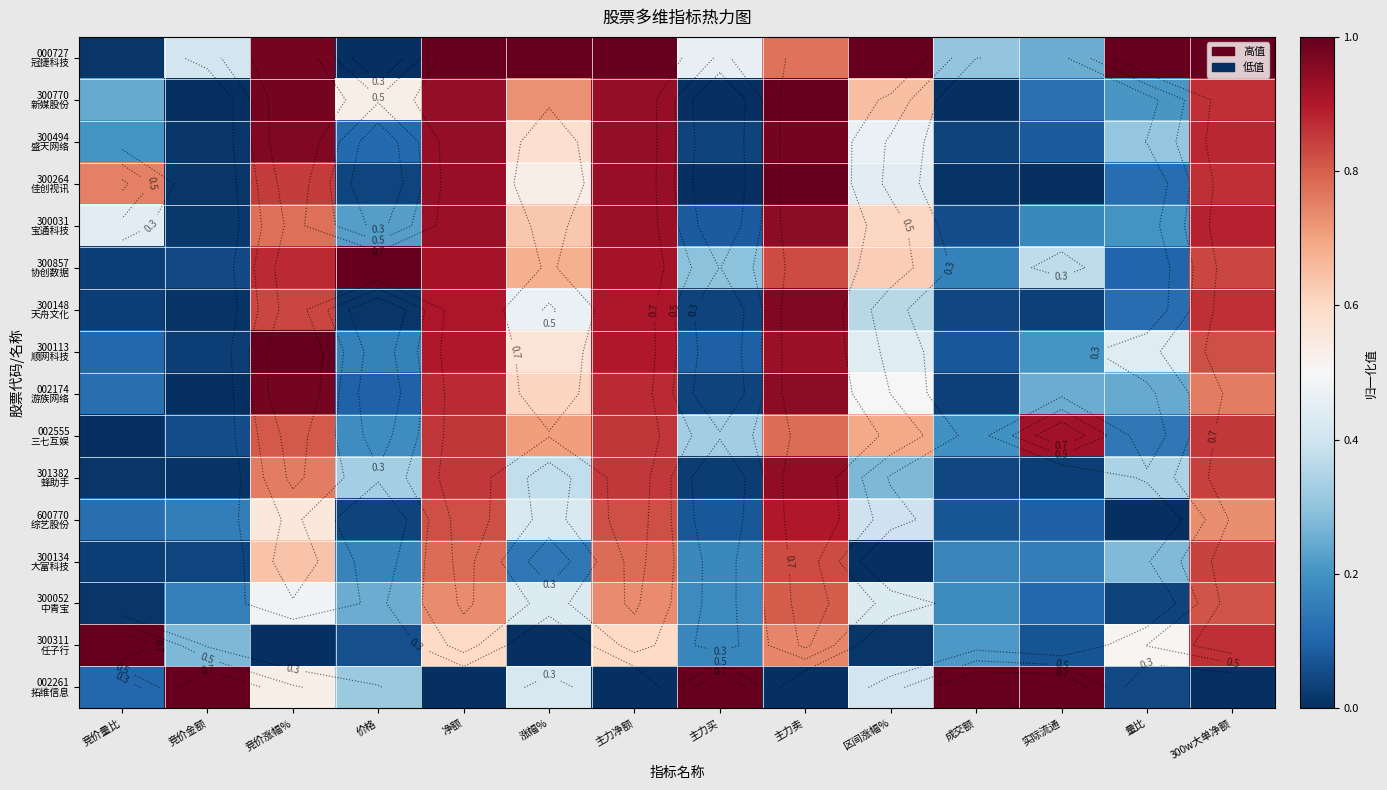

Rank the series by their maximum value, from highest to lowest.

000727 冠捷科技, 300770 新媒股份, 300857 协创数据, 300113 顺网科技, 300311 任子行, 002261 拓维信息, 300264 佳创视讯, 300494 盛天网络, 002174 游族网络, 300148 天舟文化, 300031 宝通科技, 301382 蜂助手, 002555 三七互娱, 600770 综艺股份, 300134 大富科技, 300052 中青宝